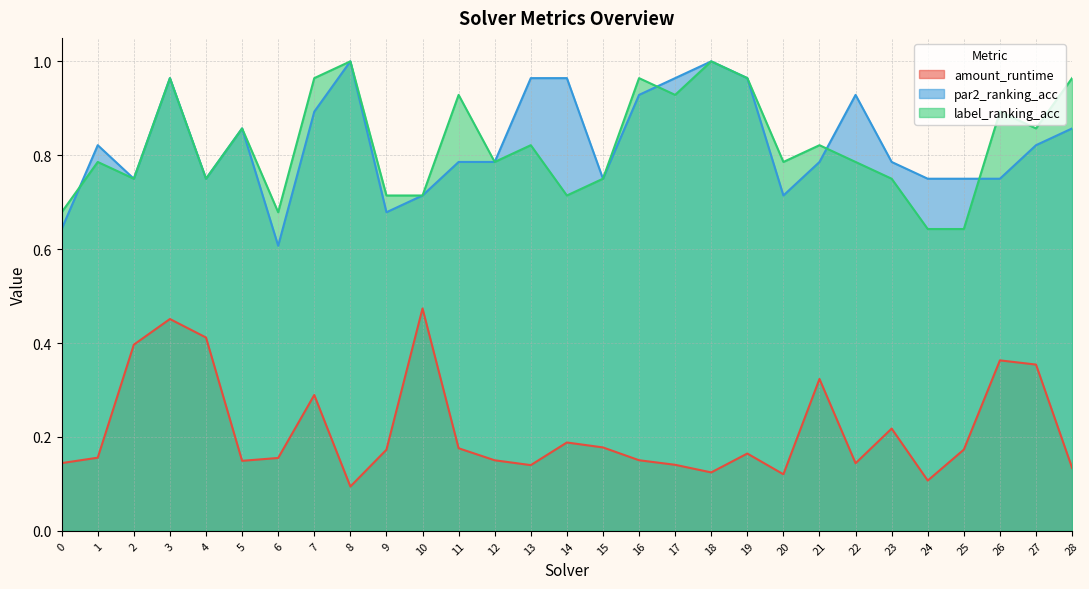

Reading right to left, extract all data points from this chart.

amount_runtime: 0.1	0.4	0.4	0.2	0.1	0.2	0.1	0.3	0.1	0.2	0.1	0.1	0.2	0.2	0.2	0.1	0.2	0.2	0.5	0.2	0.1	0.3	0.2	0.1	0.4	0.5	0.4	0.2	0.1
par2_ranking_acc: 0.9	0.8	0.8	0.8	0.8	0.8	0.9	0.8	0.7	1.0	1.0	1.0	0.9	0.8	1.0	1.0	0.8	0.8	0.7	0.7	1.0	0.9	0.6	0.9	0.8	1.0	0.8	0.8	0.6
label_ranking_acc: 1.0	0.9	0.9	0.6	0.6	0.8	0.8	0.8	0.8	1.0	1.0	0.9	1.0	0.8	0.7	0.8	0.8	0.9	0.7	0.7	1.0	1.0	0.7	0.9	0.8	1.0	0.8	0.8	0.7